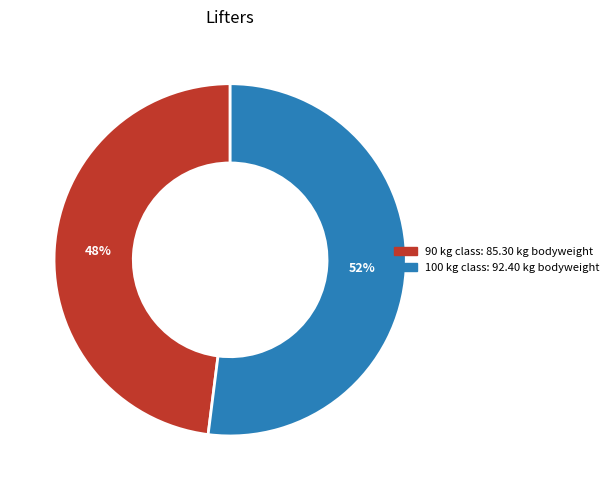

Between 90 kg class: 85.30 kg bodyweight and 100 kg class: 92.40 kg bodyweight, which is larger?

100 kg class: 92.40 kg bodyweight